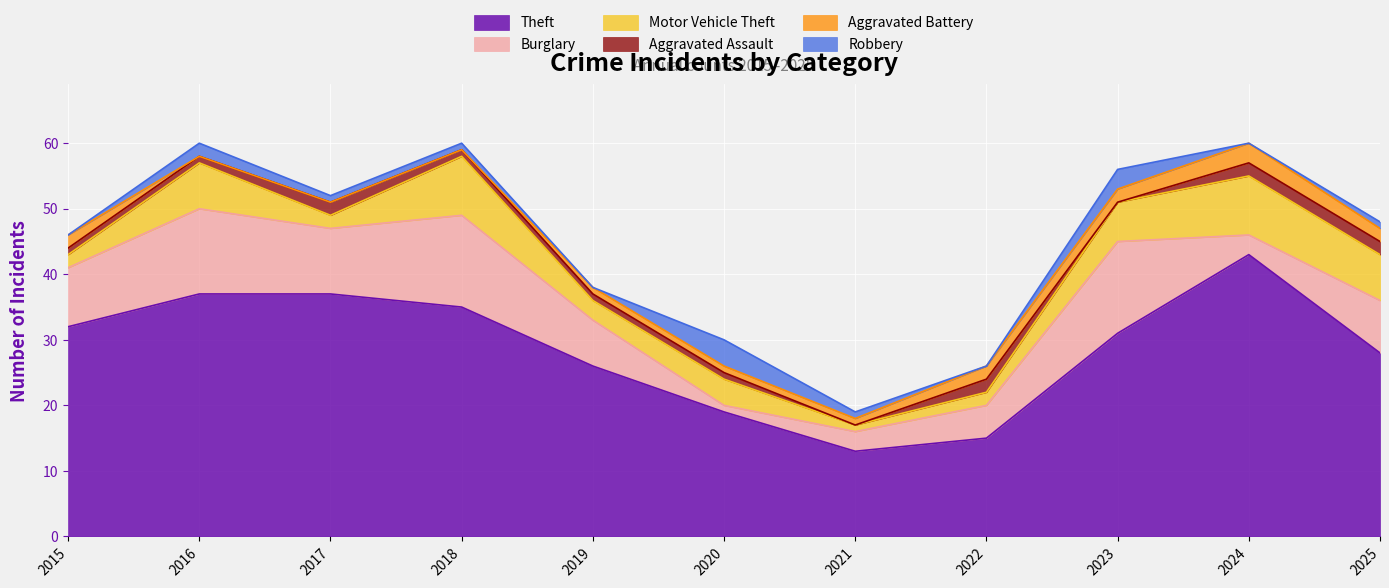

How many distinct data groups are displayed?

6